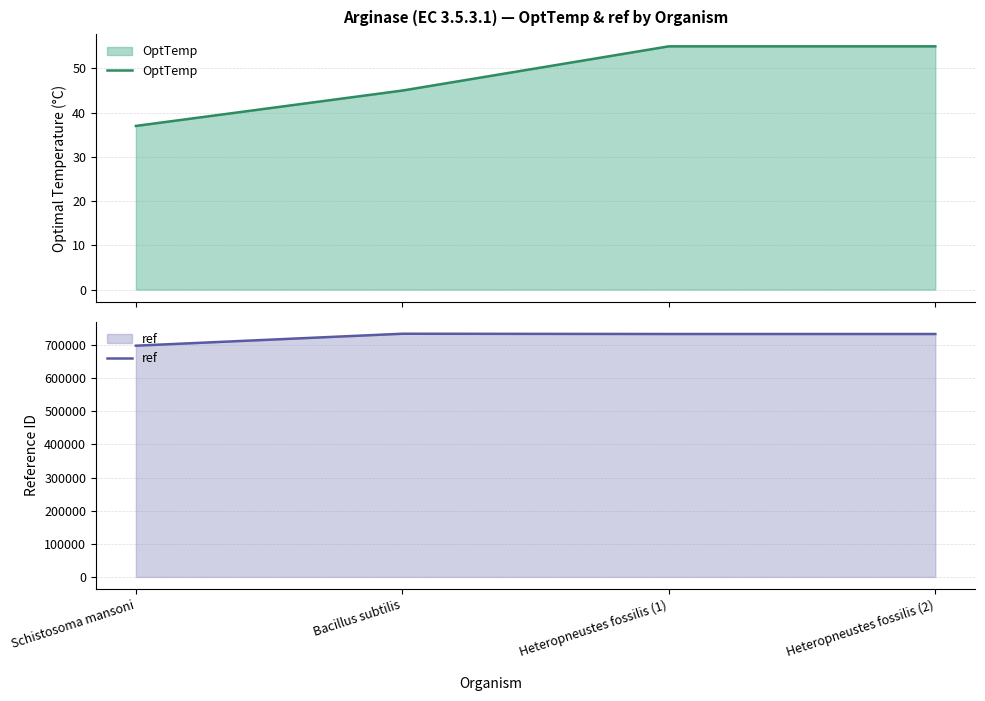

At Heteropneustes fossilis (2), list the series in order from smallest to largest.

OptTemp, ref